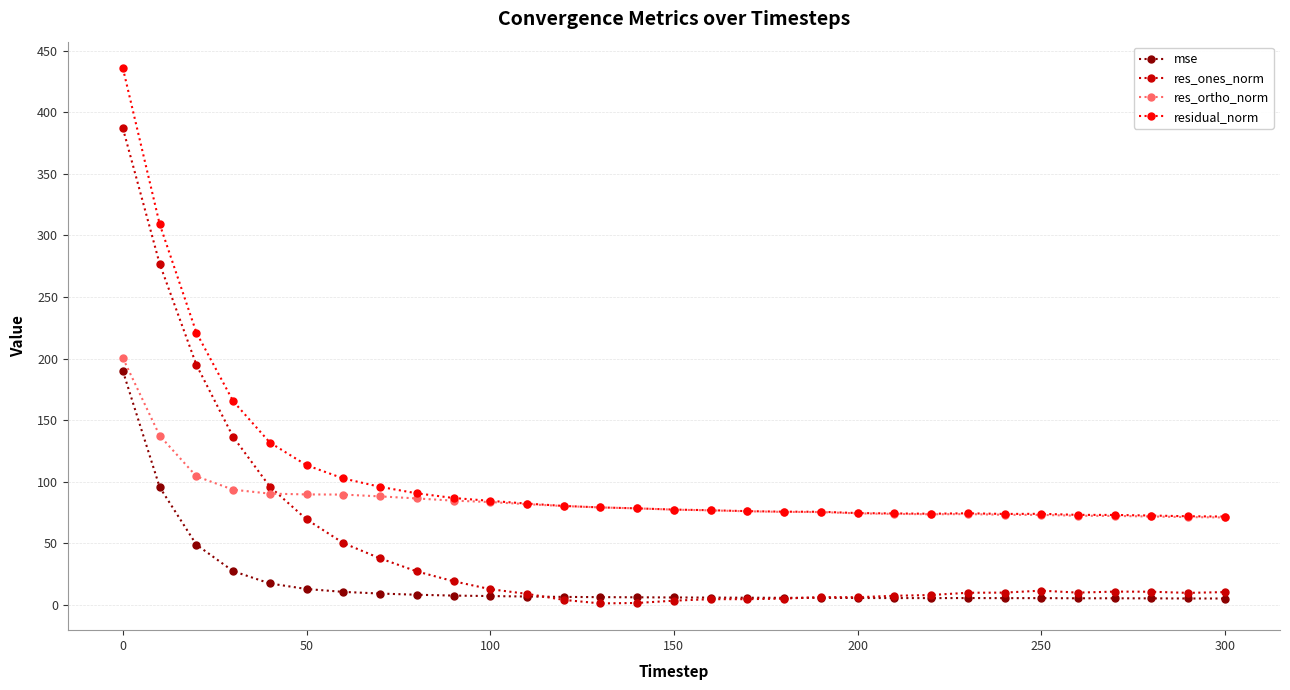

What is the greatest value displayed?

435.5